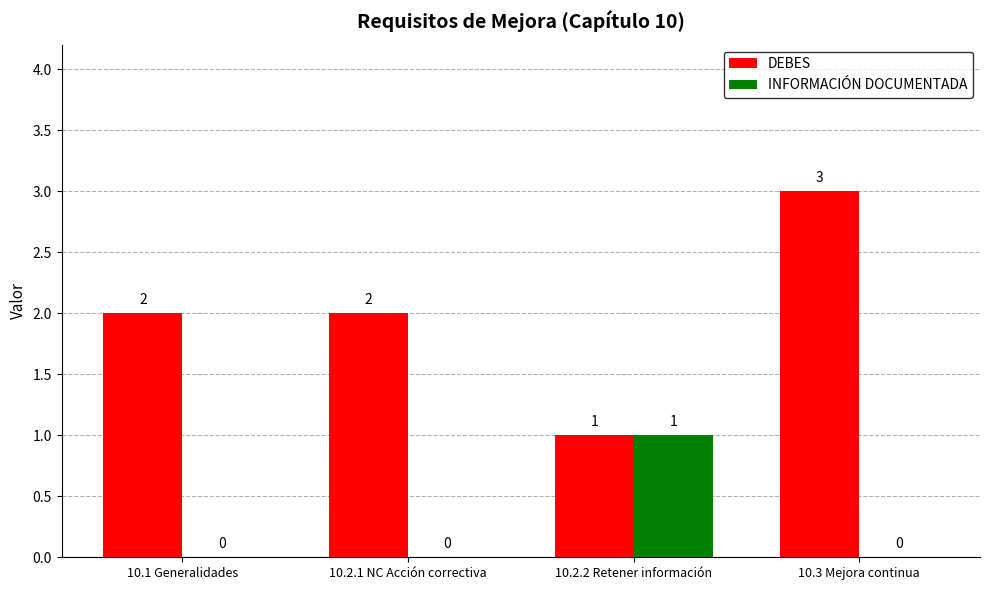

What is the highest value of the DEBES series?

3